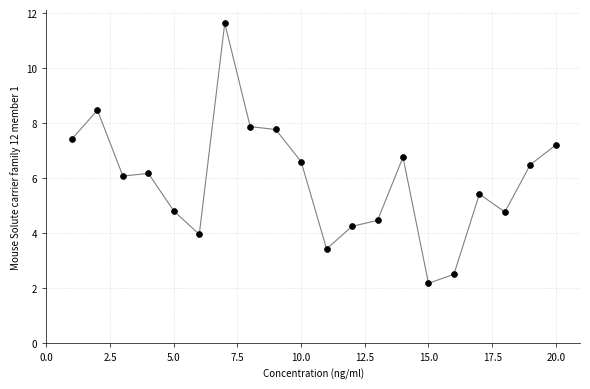

What is the range of X values (max minus min)?

19.0